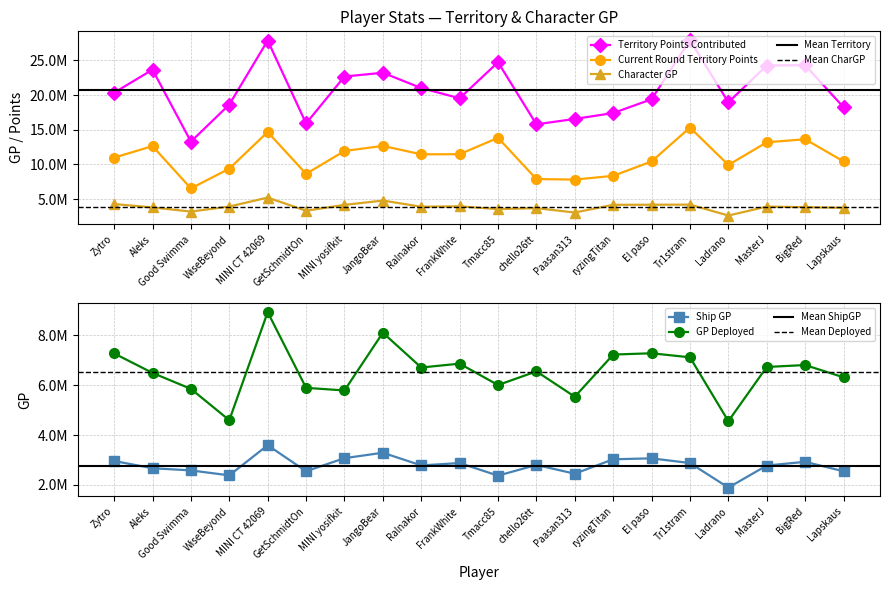

Is this an area chart (filled region under the line)?

No